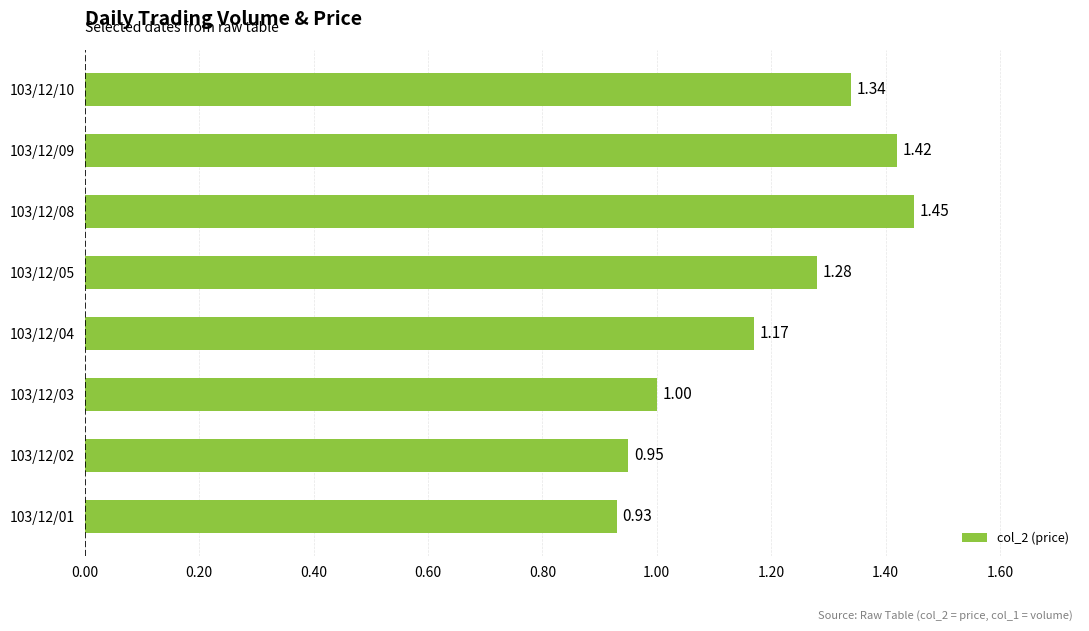

What is the change in value from 103/12/03 to 103/12/10?

+0.3